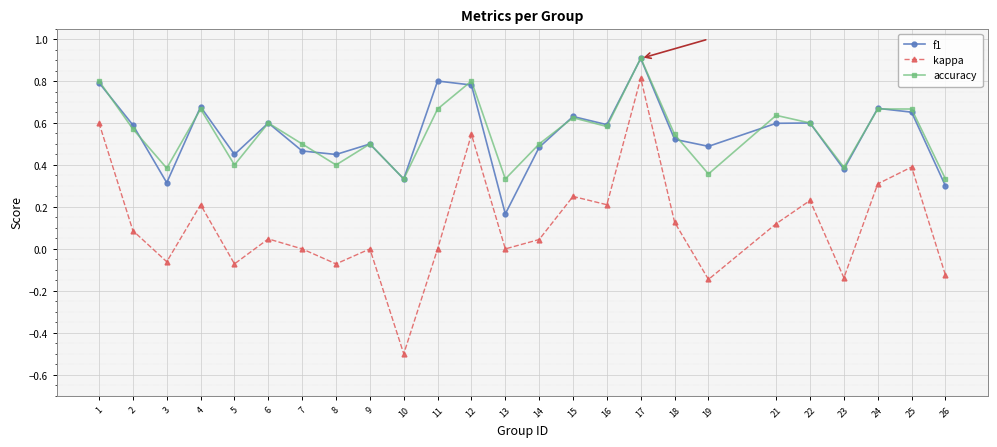

Is it true that f1 equals 1.1 at 1?

False